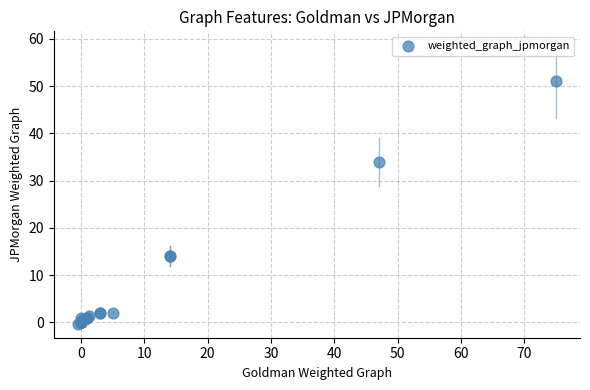

What Y value in the scatter plot is closest to 25?

34.0